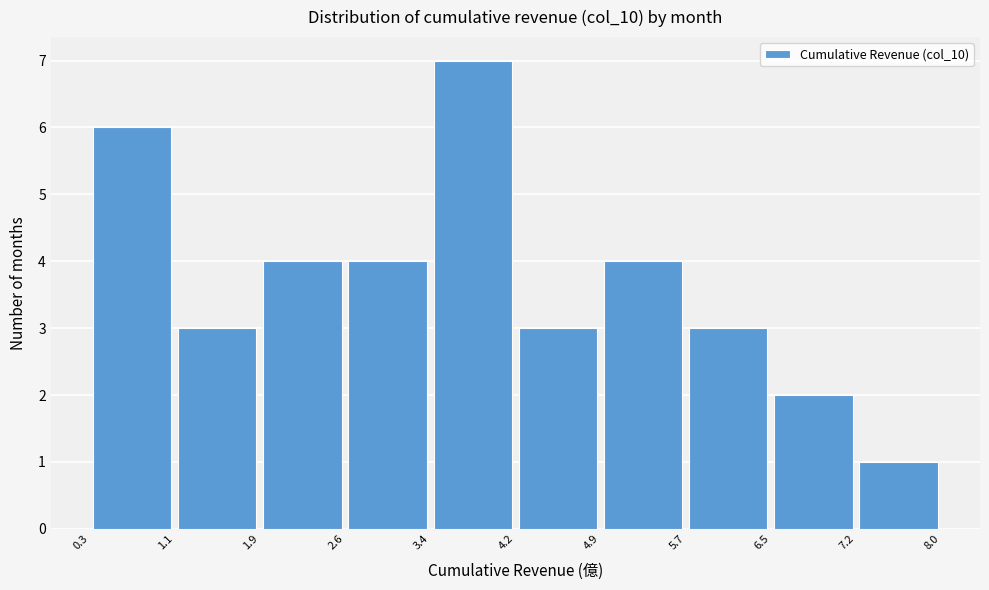

How tall is the bar that spans 5.7 to 6.5 on the x-axis? The values are not printed on the chart, so give them approximately, as read against the axis.

3